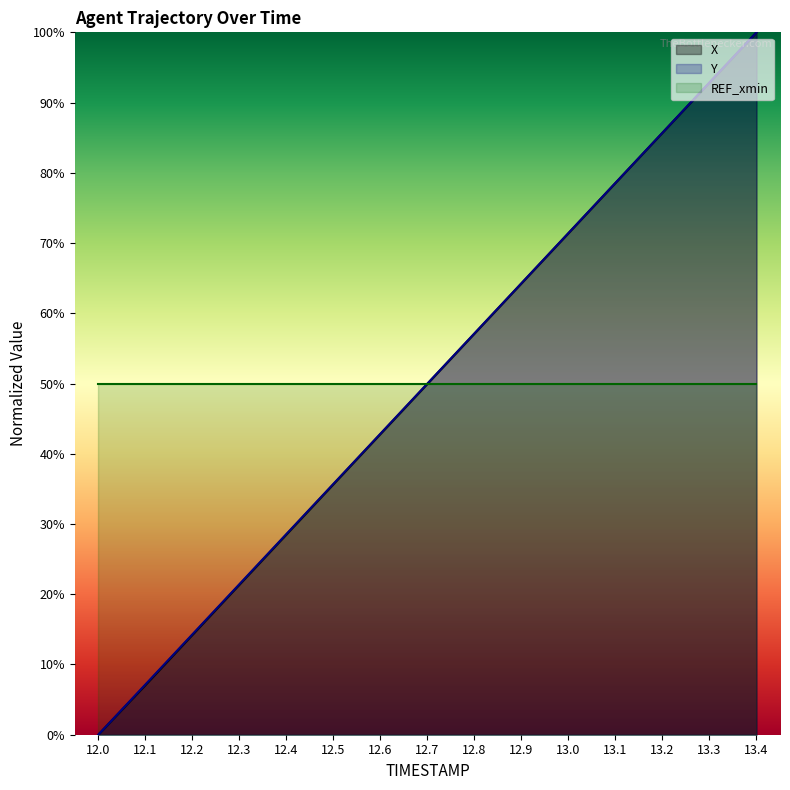

What value does the Y series have at 12.9?

64.3